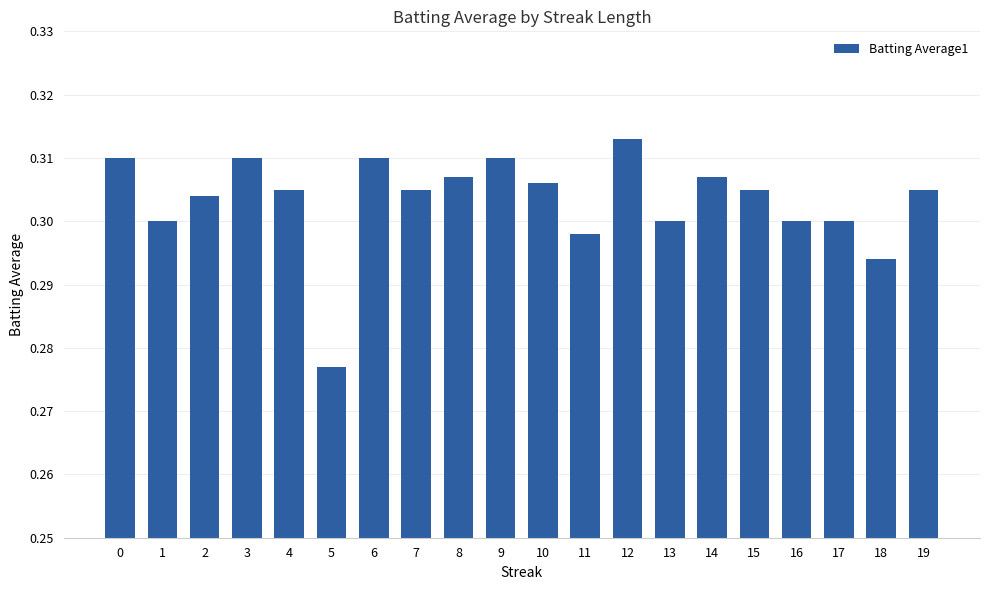

How many data points does each series have?

20